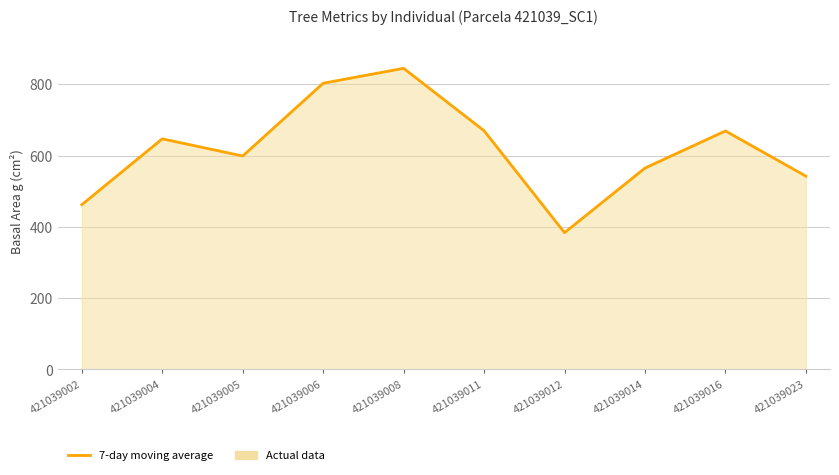

Rank the categories by value from highest to lowest.

421039008, 421039006, 421039011, 421039016, 421039004, 421039005, 421039014, 421039023, 421039002, 421039012